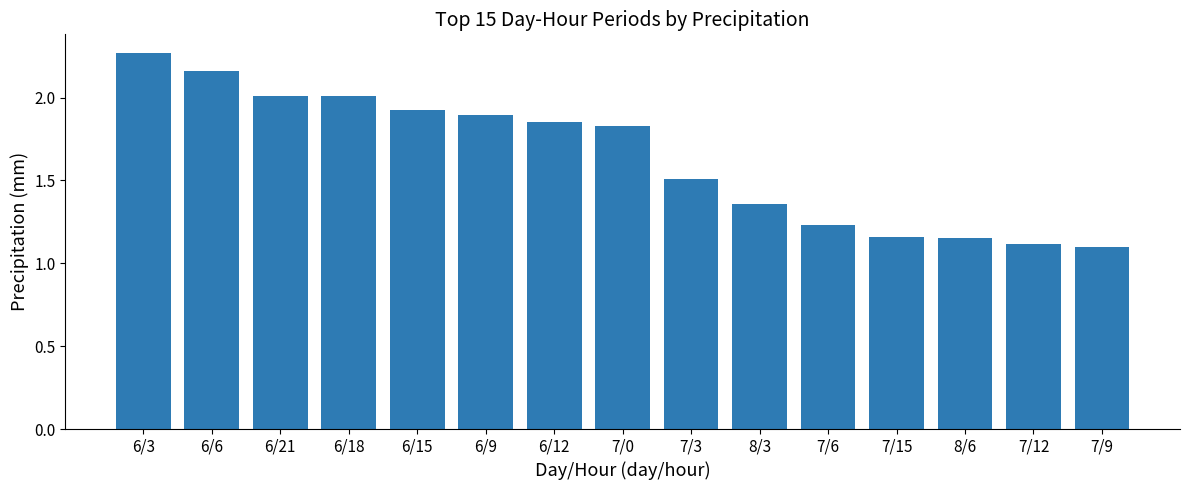

Does the chart contain any negative values?

No